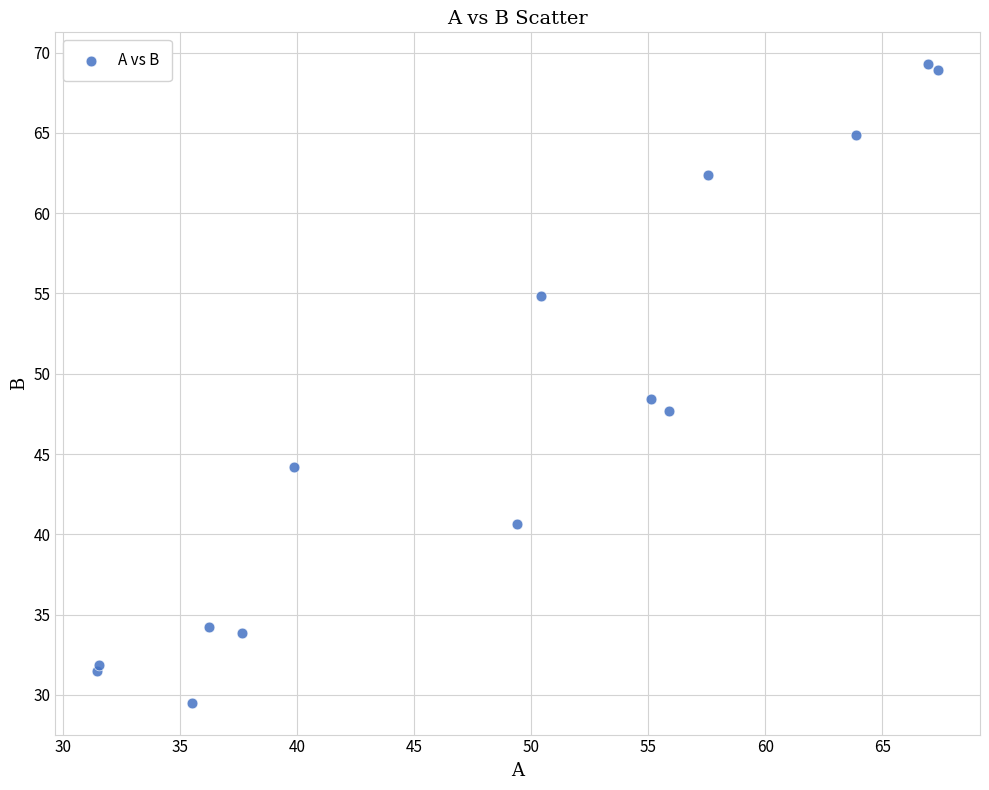

What Y value in the scatter plot is closest to 49?

48.4